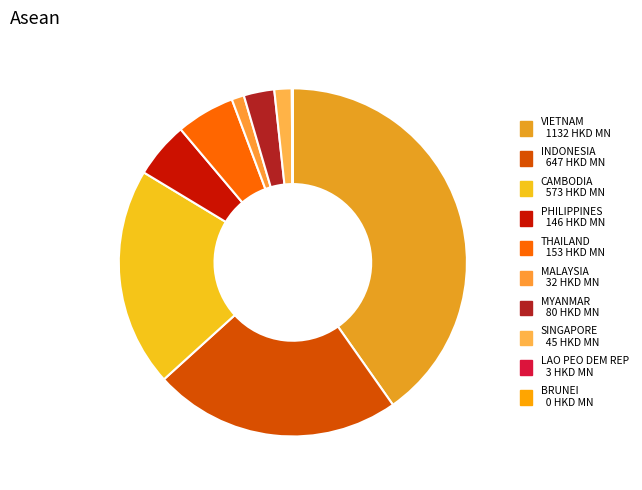

What percentage is NOT represented by BRUNEI?

100.0%